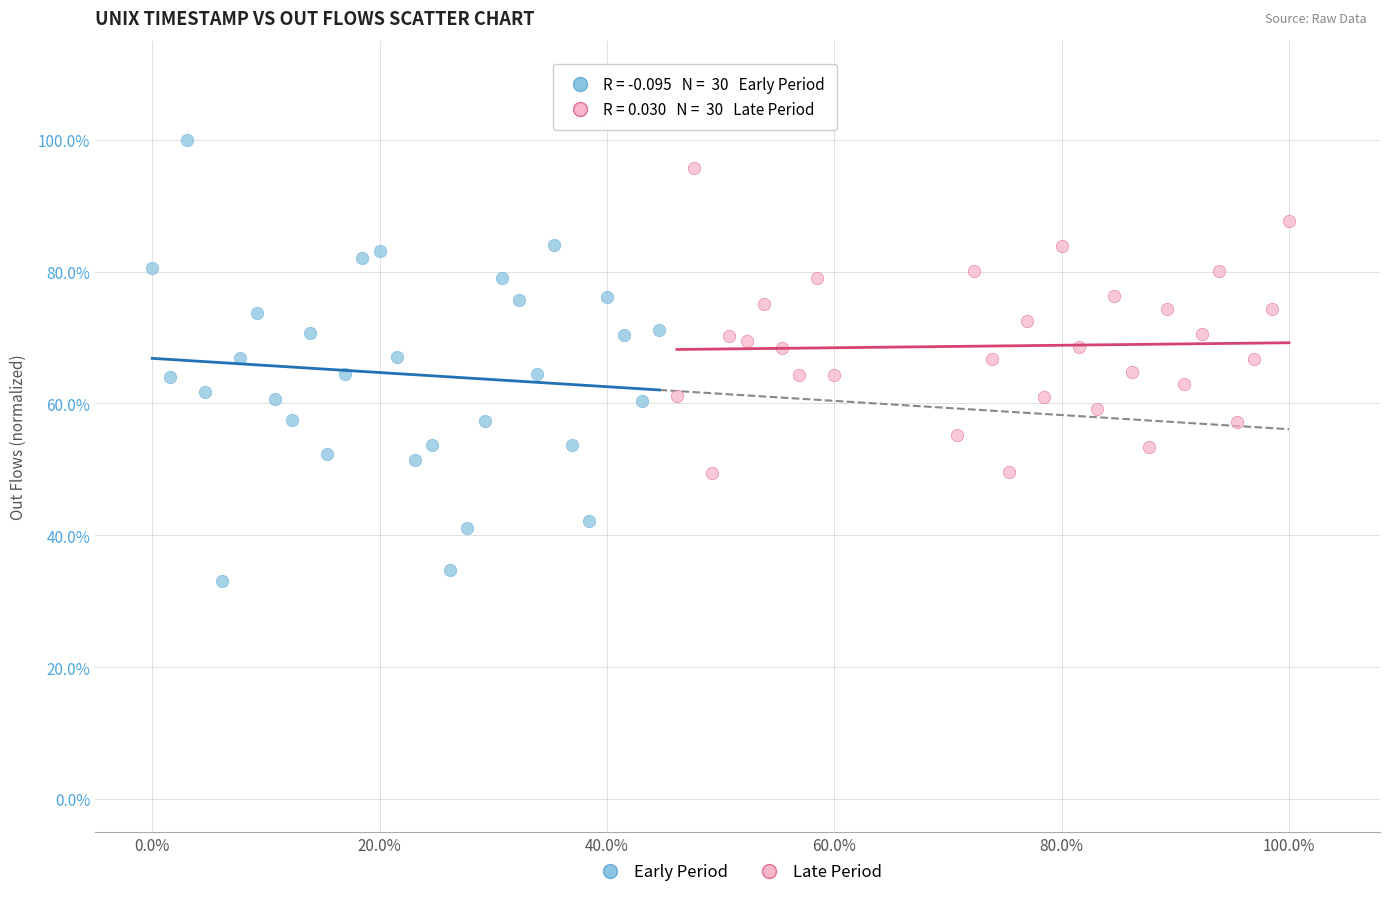

What are all the series names shown in the legend?

Early Period, Late Period